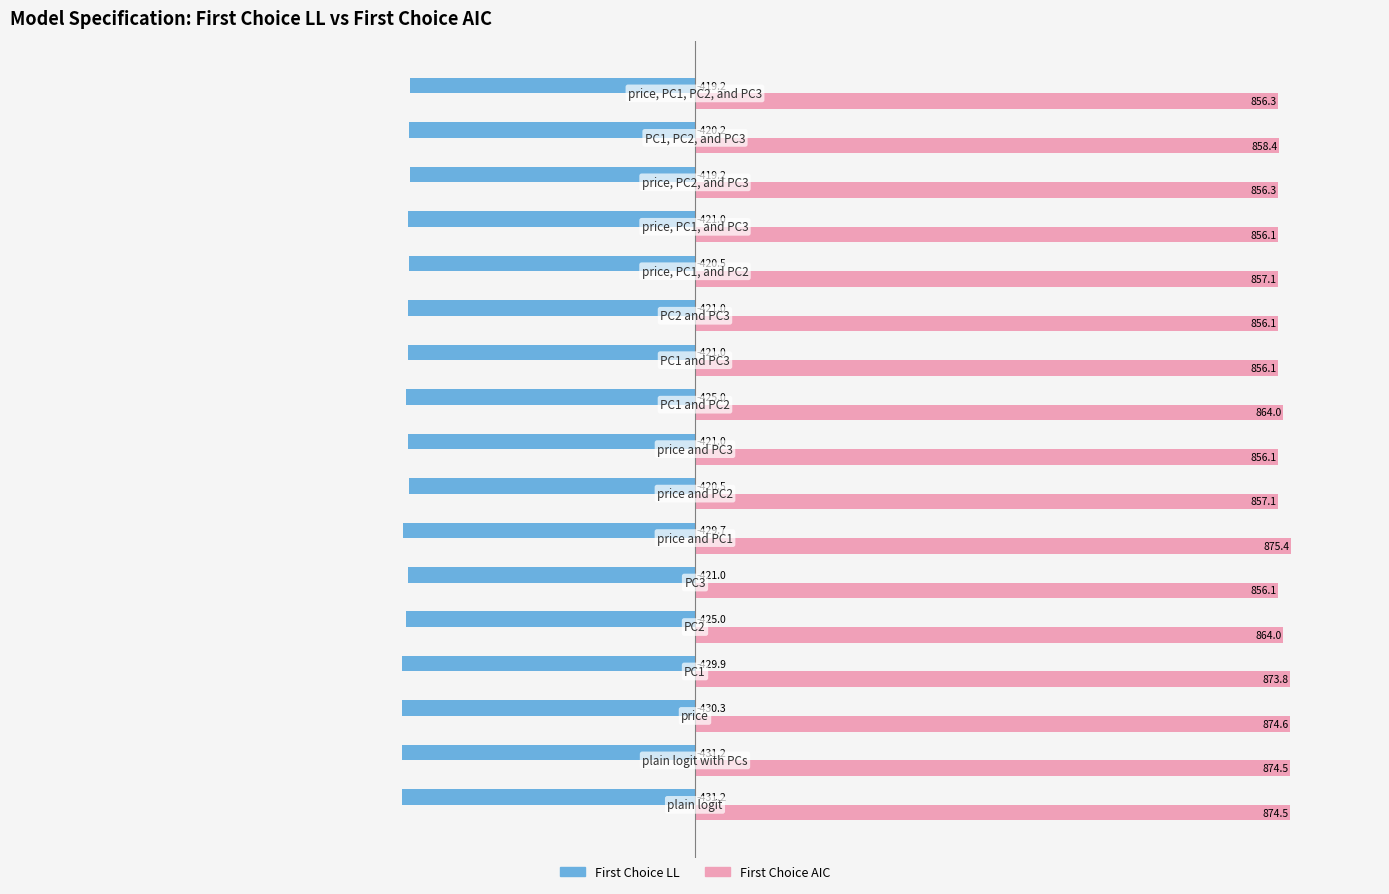

What is the minimum value for First Choice AIC?

856.1